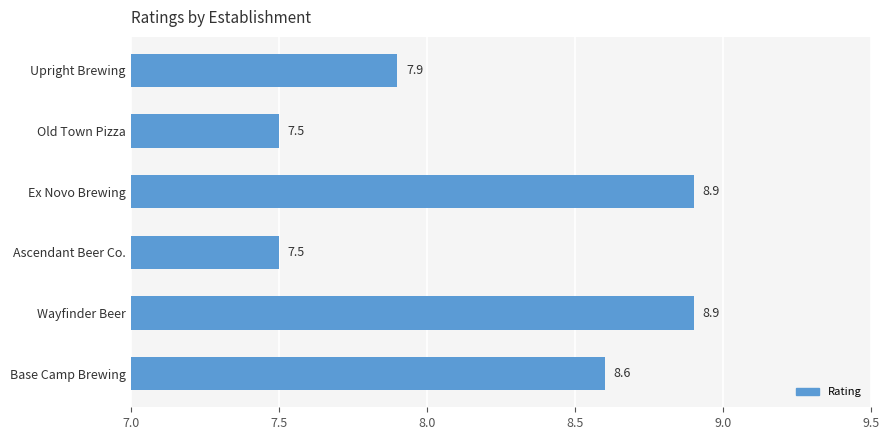

What is the average value?

8.2